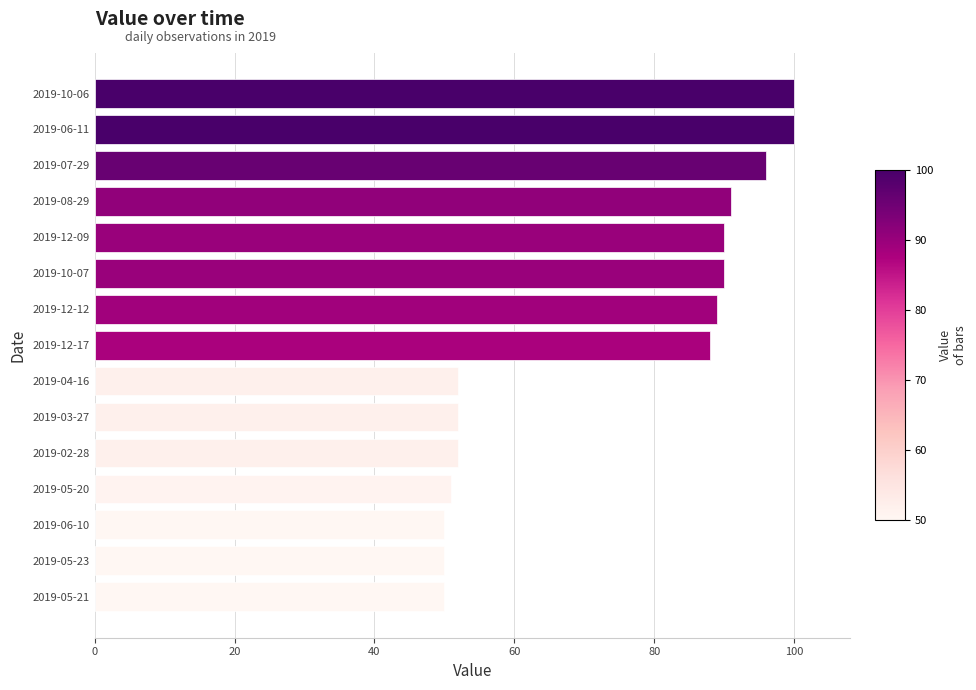

What is the minimum value shown in the chart?

50